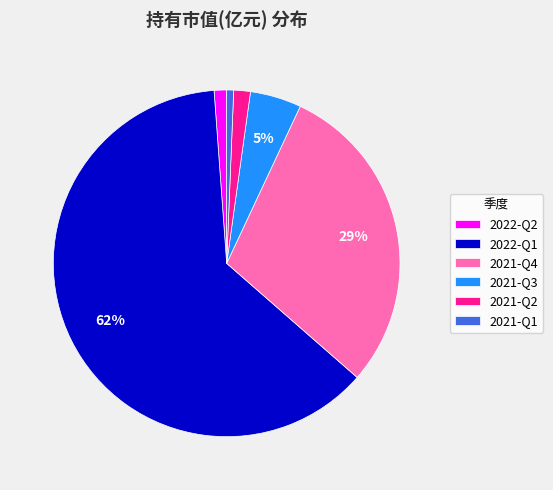

Which category has the biggest portion of the pie?

2022-Q1